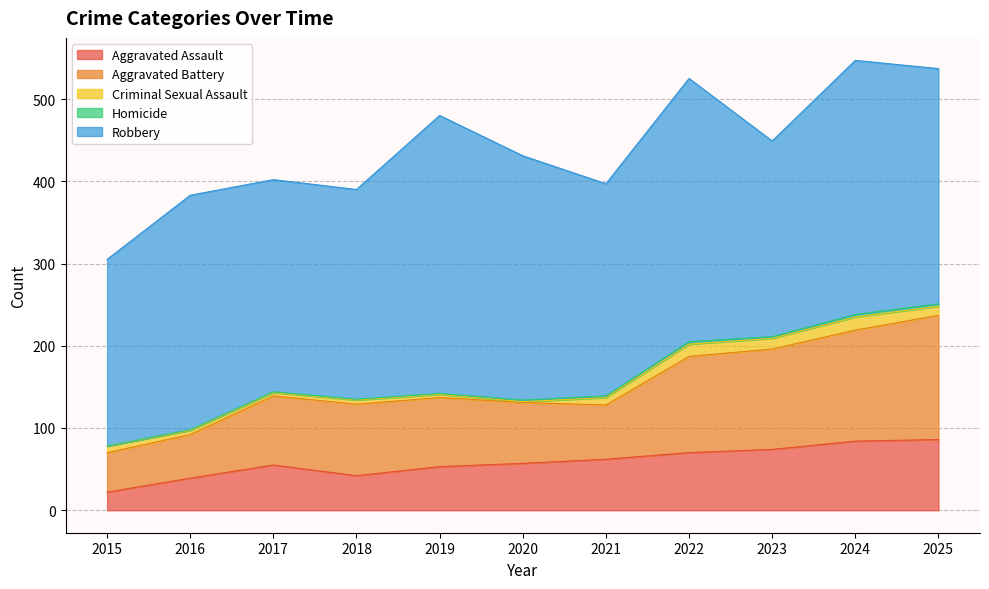

What is the spread (max minus min) of values at 2025?

283